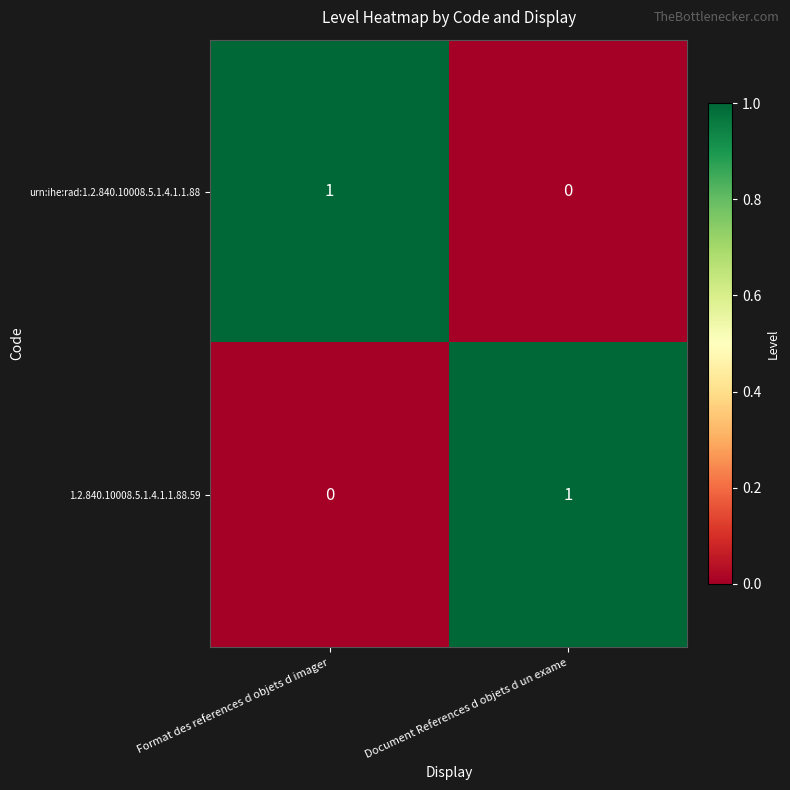

List the labels in order of 1.2.840.10008.5.1.4.1.1.88.59 value, smallest first.

Format des references d objets d imager, Document References d objets d un exame